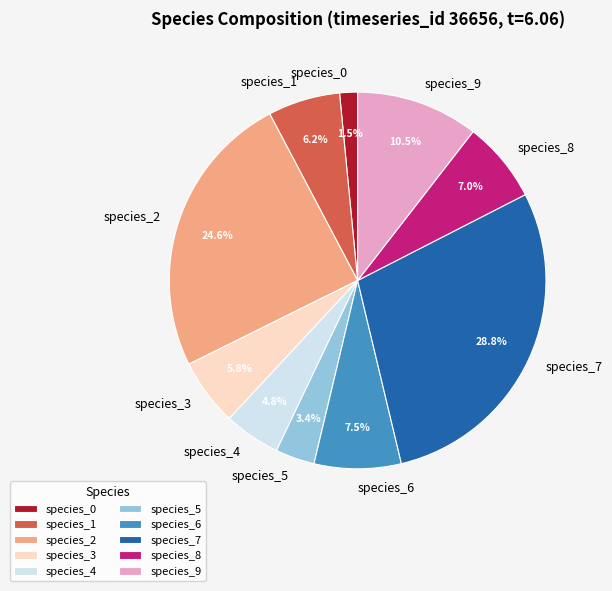

What is the largest slice in the pie chart?

species_7